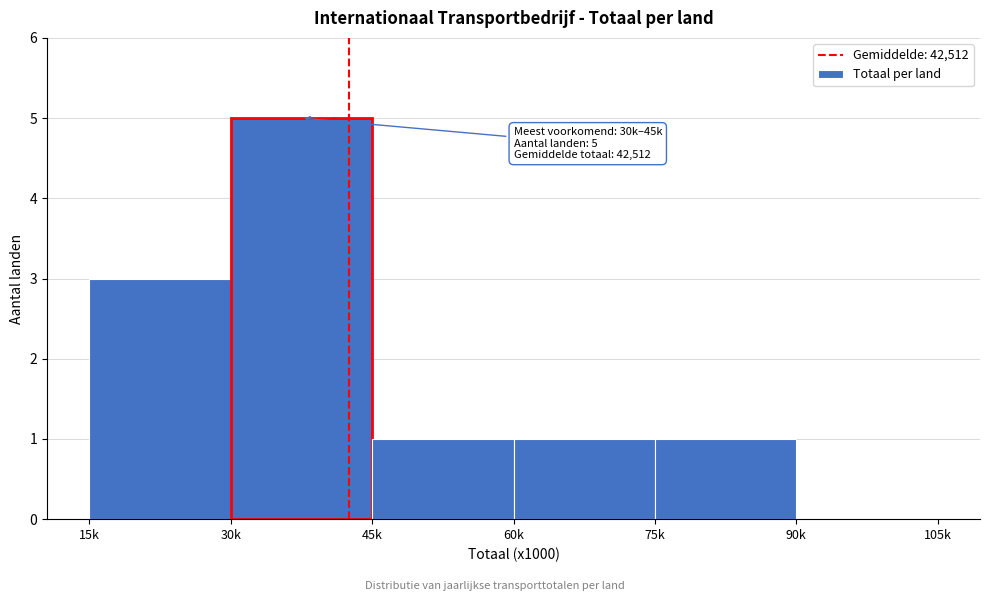

Reading left to right, extract all data points from this chart.

15k=3	30k=5	45k=1	60k=1	75k=1	90k=0